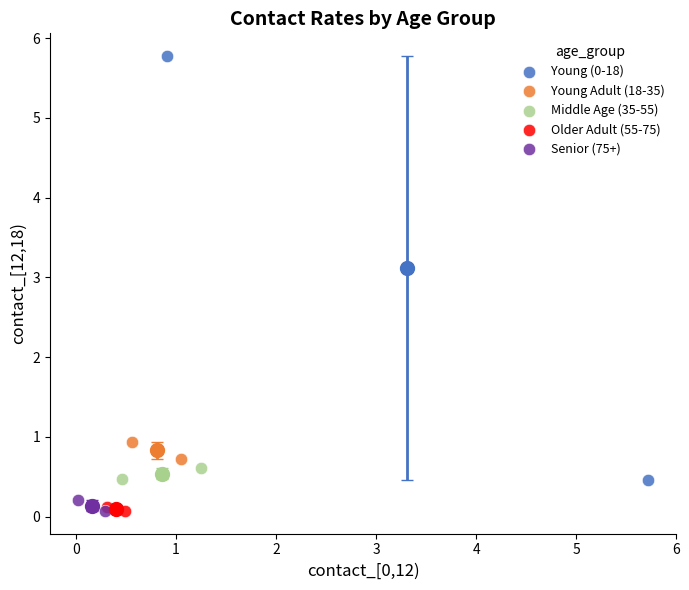

What are all the series names shown in the legend?

Young (0-18), Young Adult (18-35), Middle Age (35-55), Older Adult (55-75), Senior (75+)